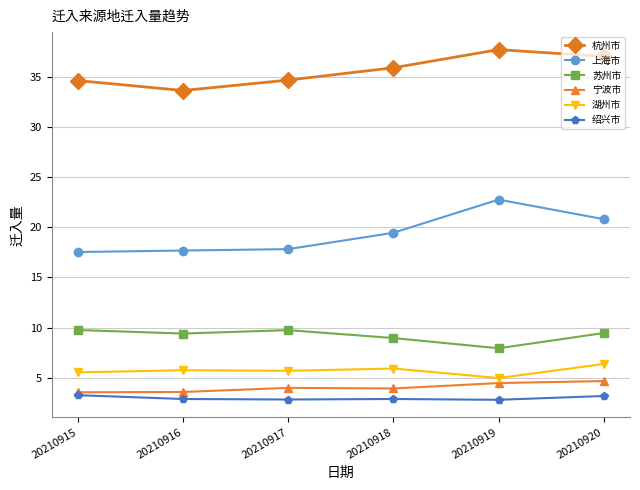

True or false: 杭州市 and 宁波市 intersect in this chart.

False